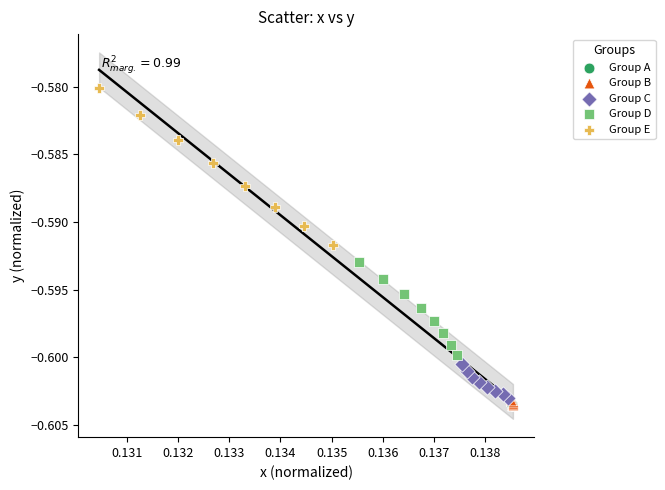

Which series reaches the maximum Y coordinate?

Group E